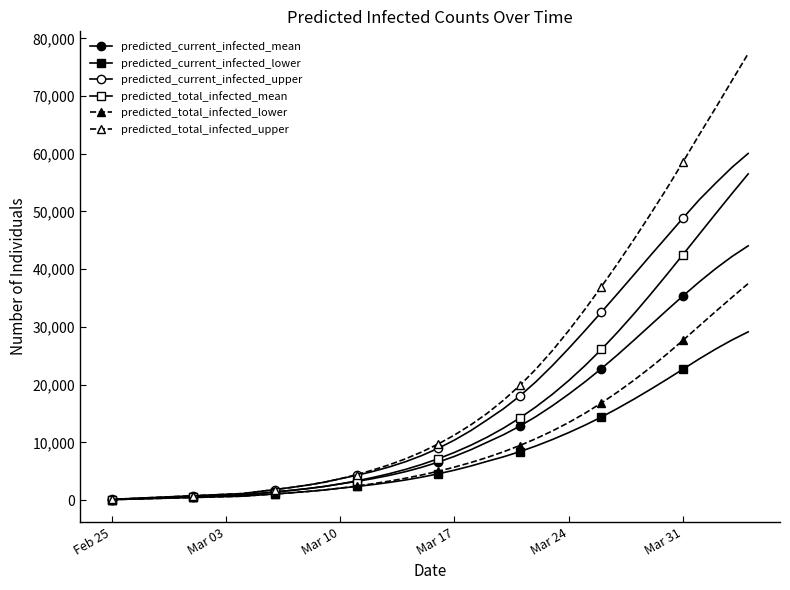

List the series in order of their peak value, lowest first.

predicted_current_infected_lower, predicted_total_infected_lower, predicted_current_infected_mean, predicted_total_infected_mean, predicted_current_infected_upper, predicted_total_infected_upper